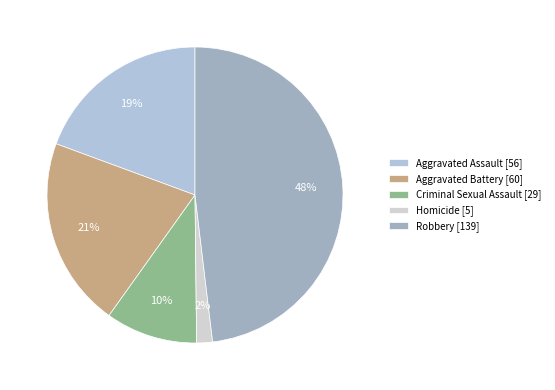

Which slice is the largest?

Robbery